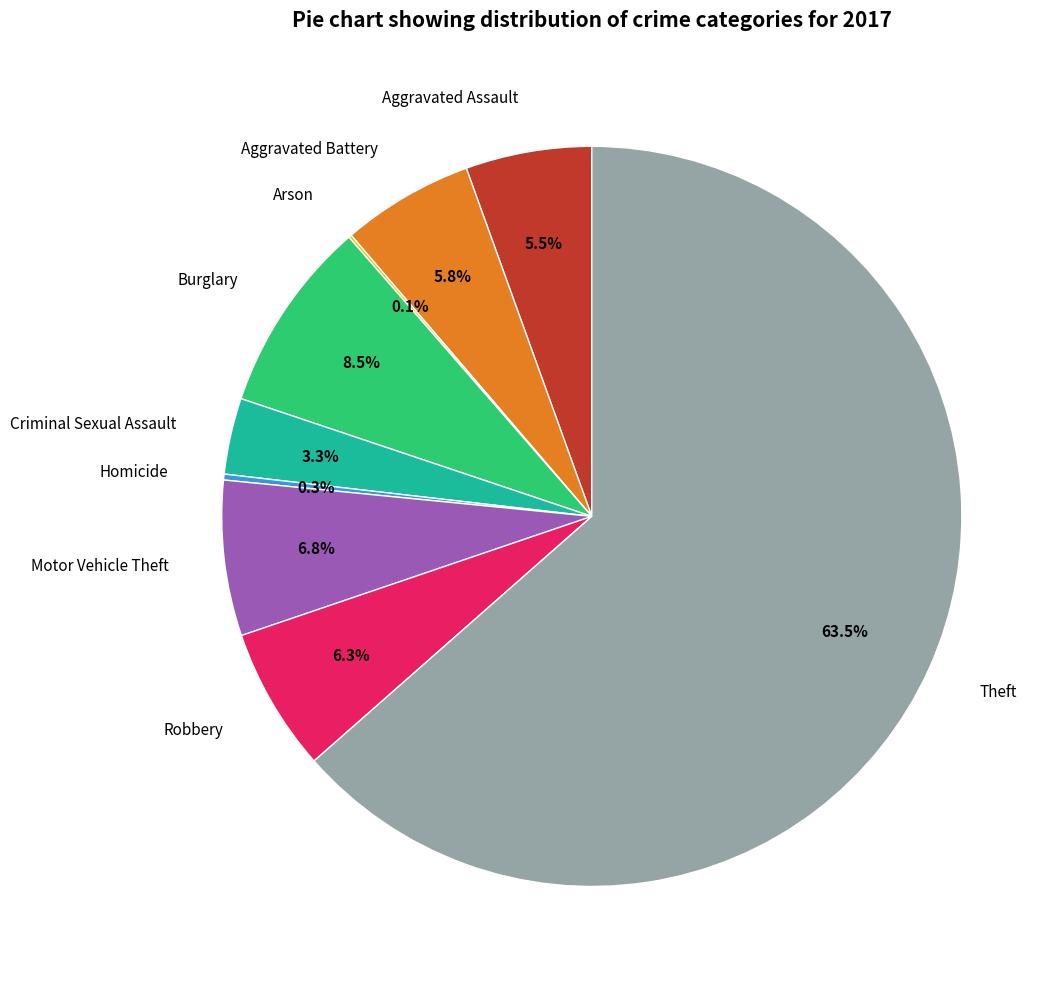

Is it true that Criminal Sexual Assault is 15% of the pie?

False